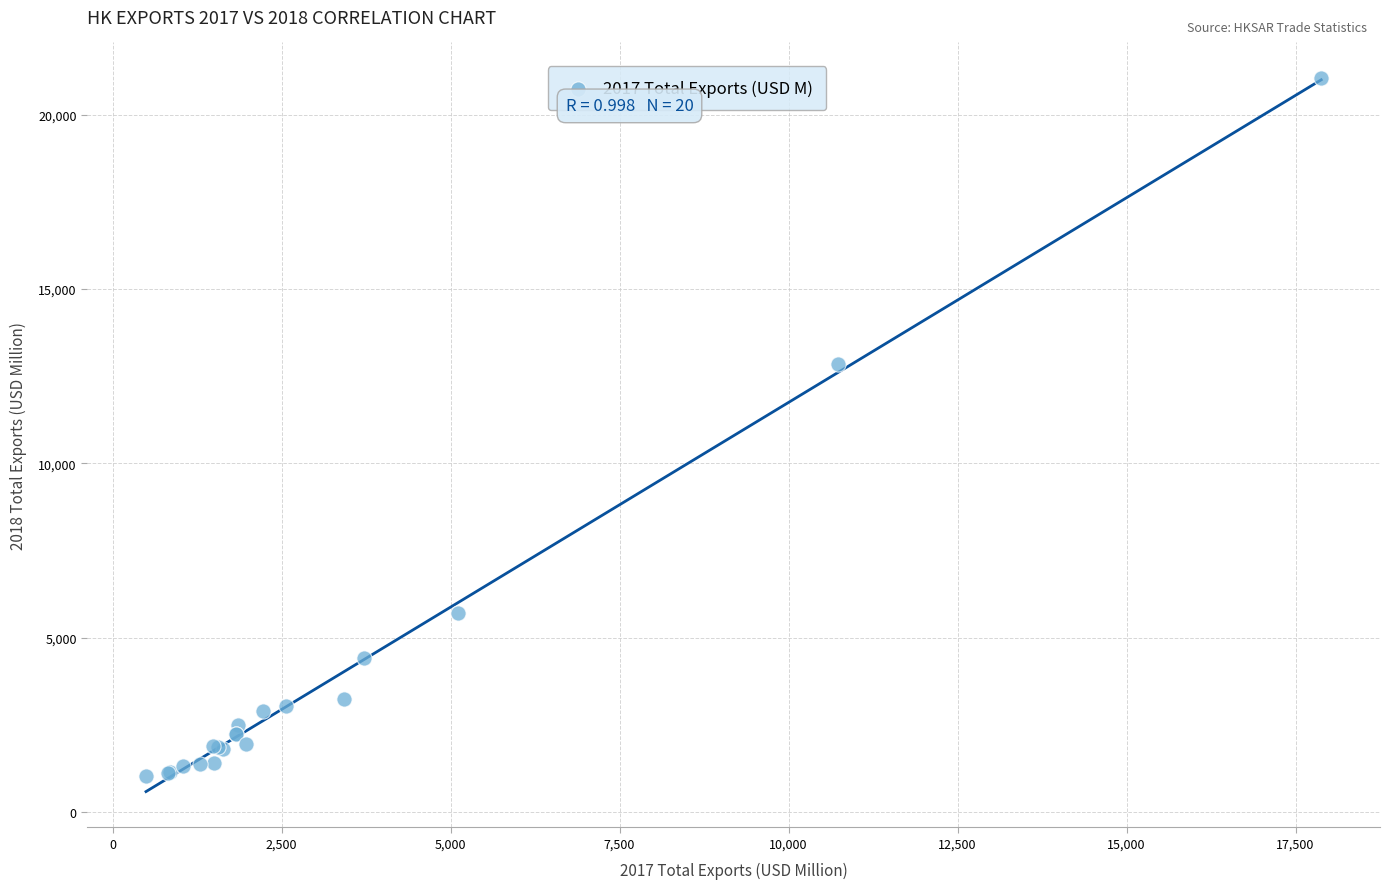

What Y value in the scatter plot is closest to 11046?

12859.0